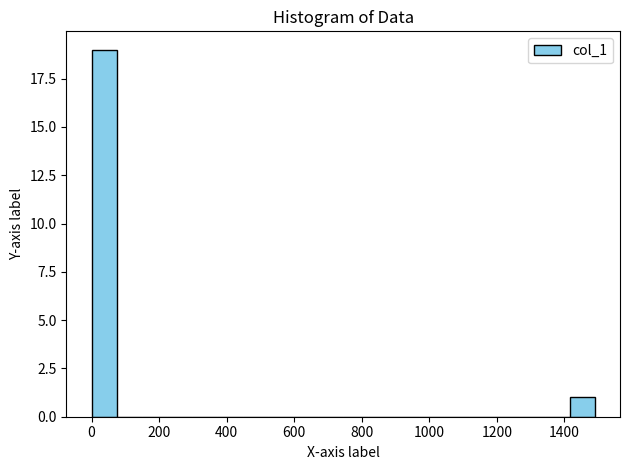

Read against the x-axis, roughly where is the centre of the tallest bar?

40